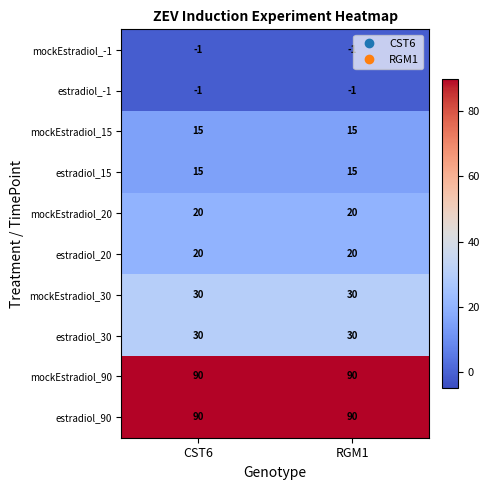

What value does the mockEstradiol_90 series have at RGM1?

90